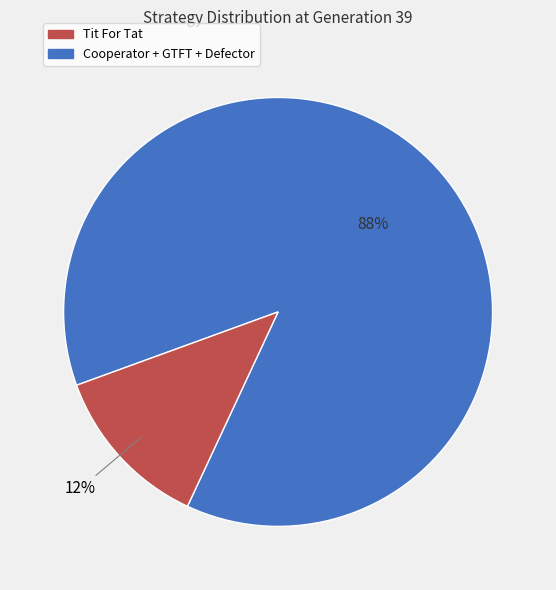

To the nearest percent, what is the average slice percentage?

50%